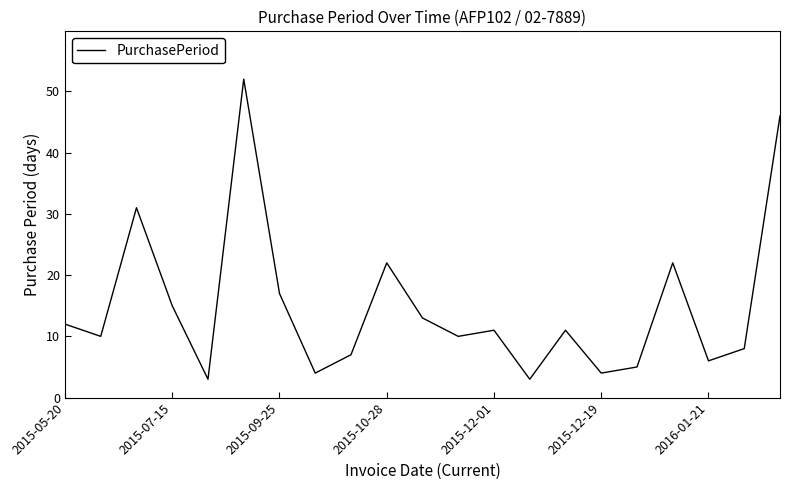

What is the difference between the maximum and minimum values?

49